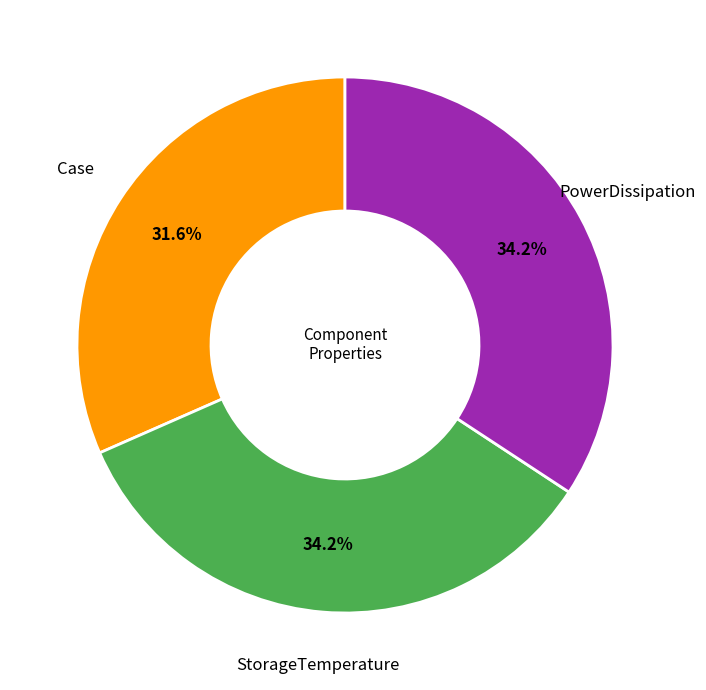

To the nearest percent, what is the average slice percentage?

33%